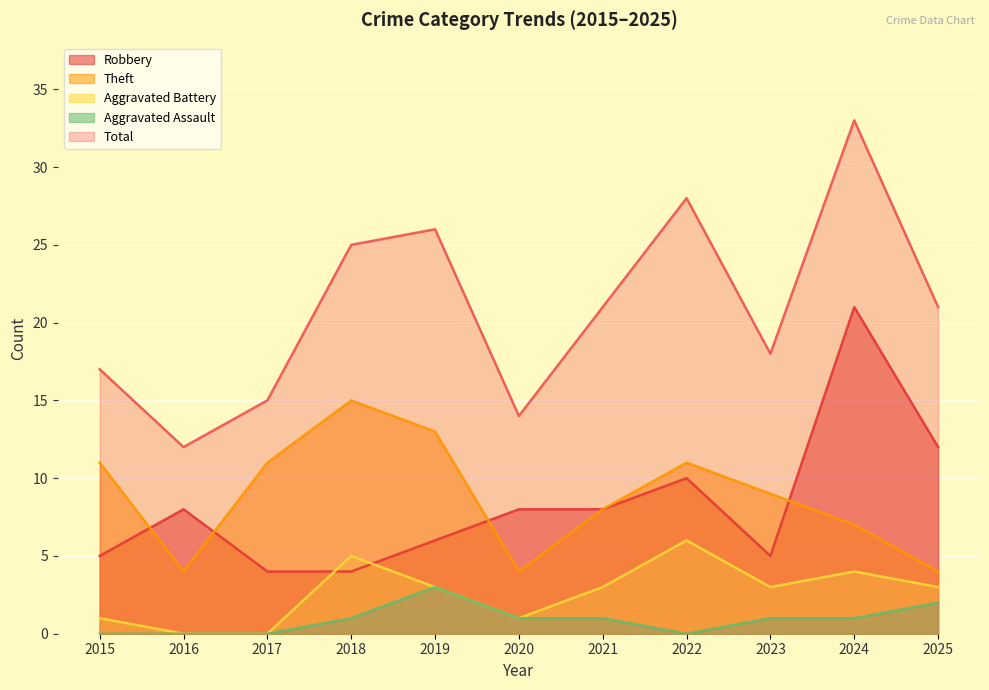

Where is the first local minimum for Robbery?

2023